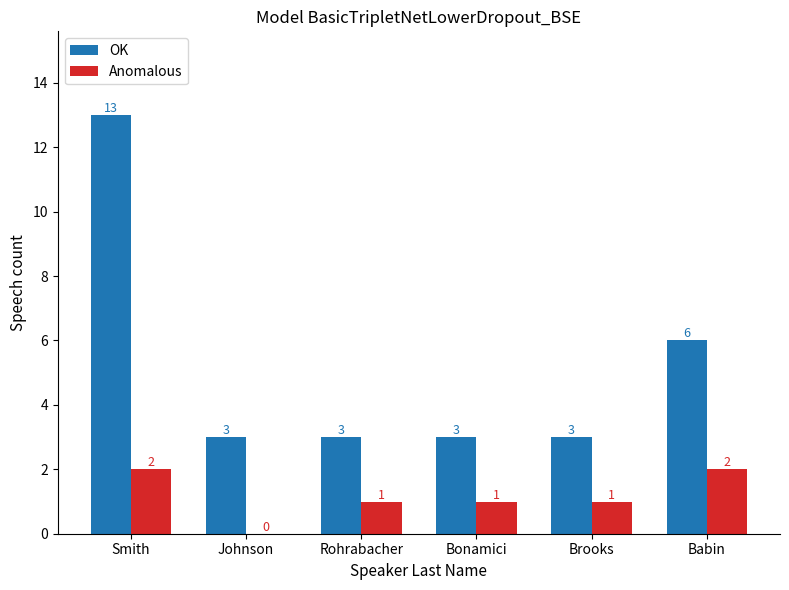

At which label is OK closest to 8?

Babin